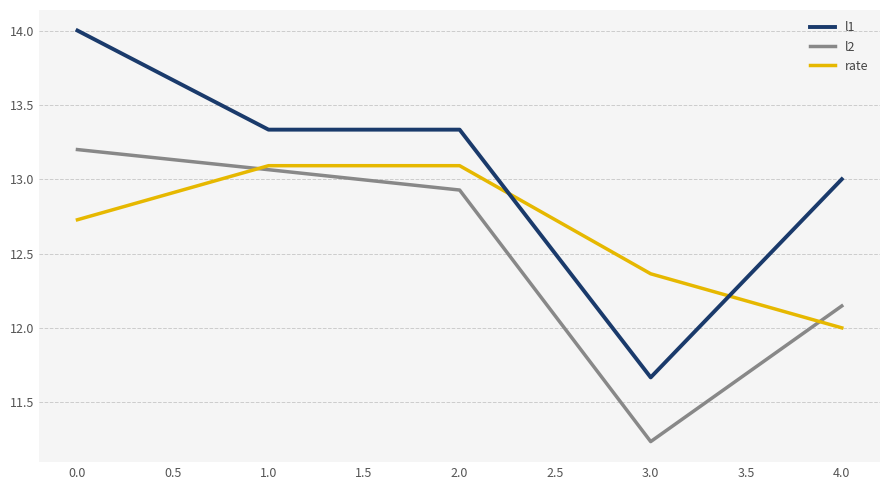

What is the maximum value for l2?

13.2